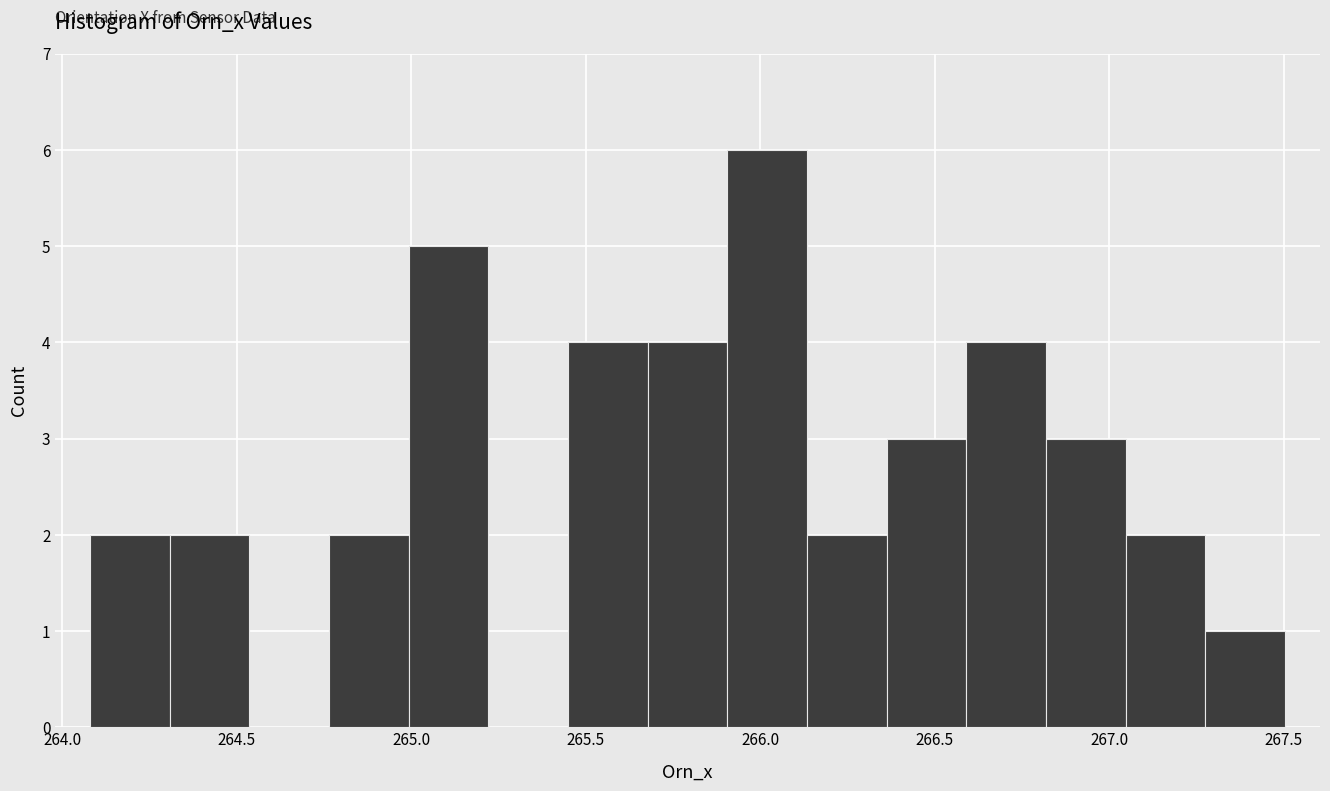

Reading left to right, list every bar in this chart as the range it spans on the x-axis followed by its height. Neither the bar edges nor the heights are printed on the chart, so give them approximately, as read against the axes.

264.10 to 264.30: 2
264.30 to 264.55: 2
264.55 to 264.75: 0
264.75 to 265.00: 2
265.00 to 265.20: 5
265.20 to 265.45: 0
265.45 to 265.70: 4
265.70 to 265.90: 4
265.90 to 266.15: 6
266.15 to 266.35: 2
266.35 to 266.60: 3
266.60 to 266.80: 4
266.80 to 267.05: 3
267.05 to 267.30: 2
267.30 to 267.50: 1